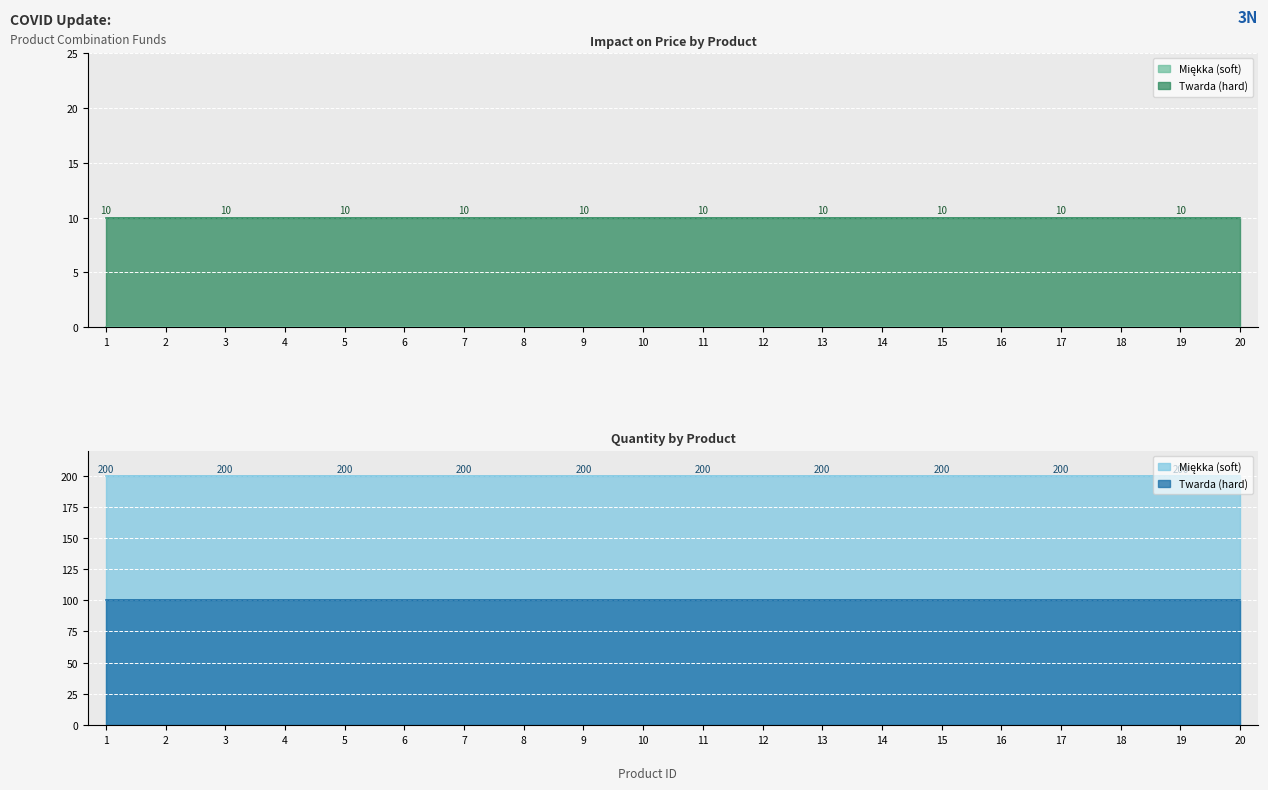

Reading right to left, transcribe all the data shown in this chart.

Impact on price (Mikka): 20=0	19=0	18=0	17=0	16=0	15=0	14=0	13=0	12=0	11=0	10=0	9=0	8=0	7=0	6=0	5=0	4=0	3=0	2=0	1=0
Impact on price (Twarda): 20=10	19=10	18=10	17=10	16=10	15=10	14=10	13=10	12=10	11=10	10=10	9=10	8=10	7=10	6=10	5=10	4=10	3=10	2=10	1=10
Quantity (Mikka): 20=100	19=100	18=100	17=100	16=100	15=100	14=100	13=100	12=100	11=100	10=100	9=100	8=100	7=100	6=100	5=100	4=100	3=100	2=100	1=100
Quantity (Twarda): 20=100	19=100	18=100	17=100	16=100	15=100	14=100	13=100	12=100	11=100	10=100	9=100	8=100	7=100	6=100	5=100	4=100	3=100	2=100	1=100